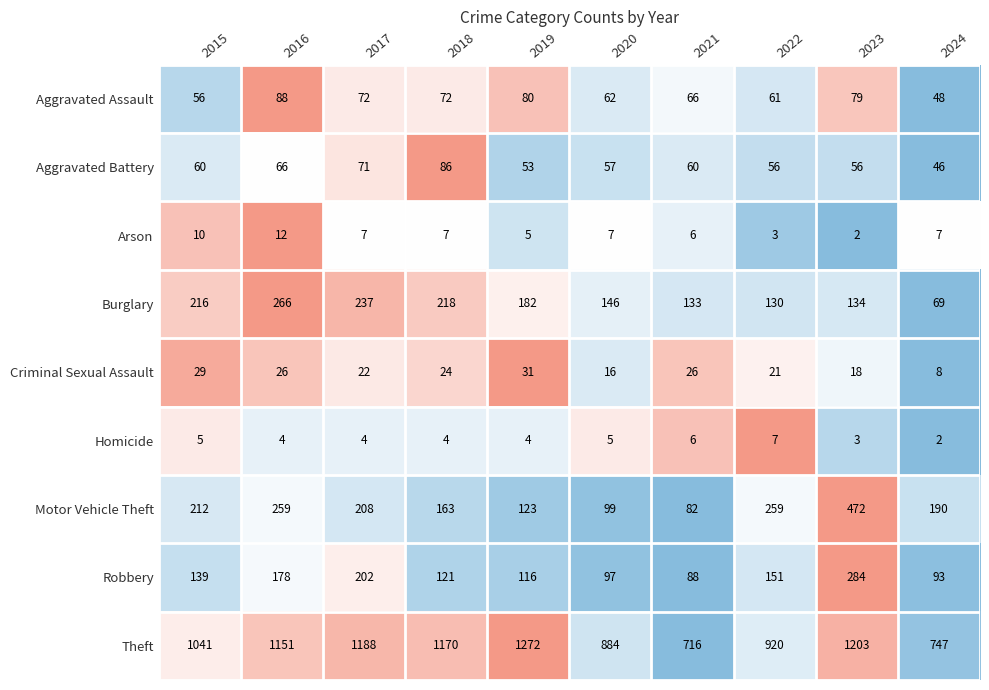

How many distinct data groups are displayed?

9